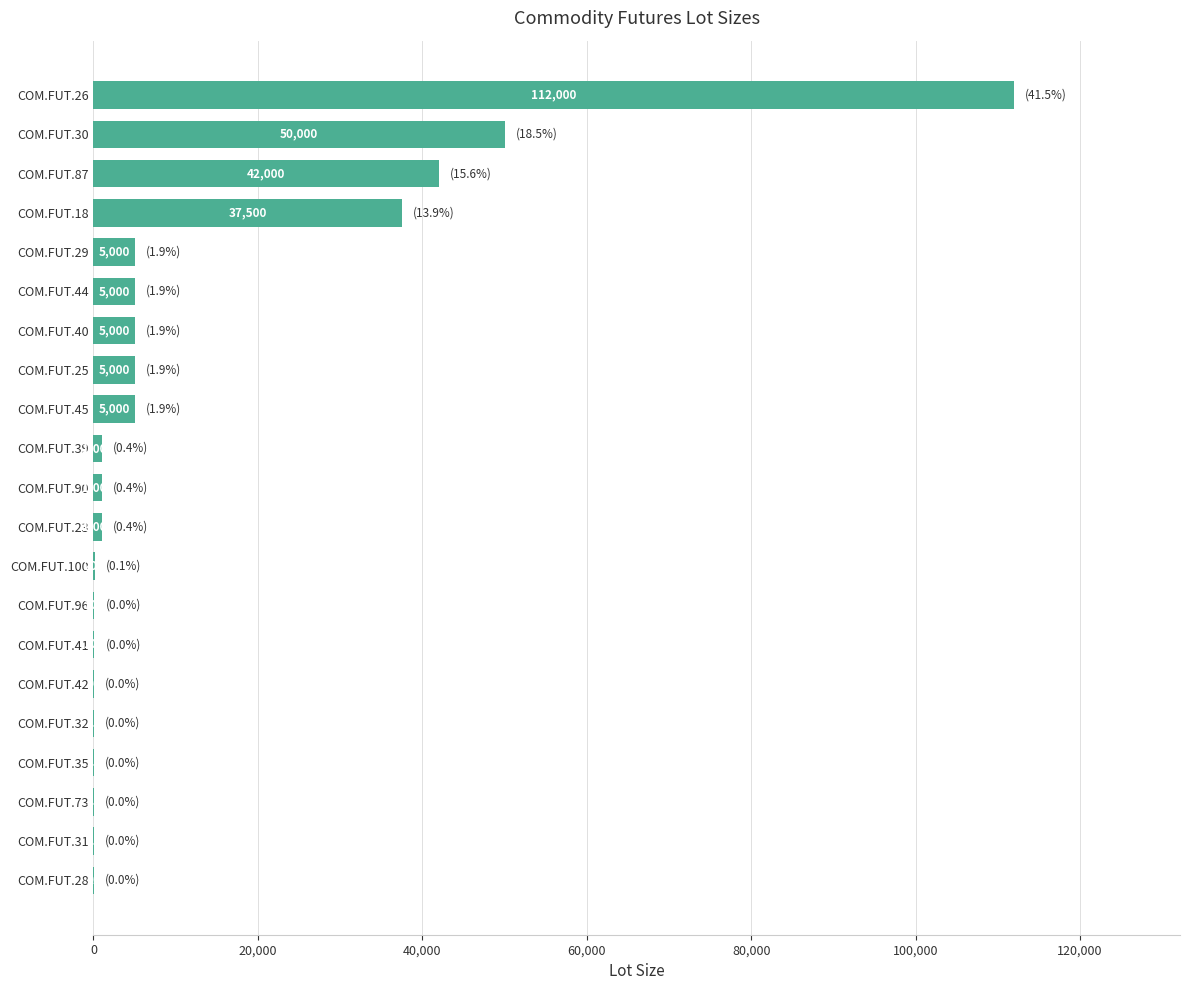

What is the ratio of the value at COM.FUT.87 to the value at COM.FUT.35?

1680.0